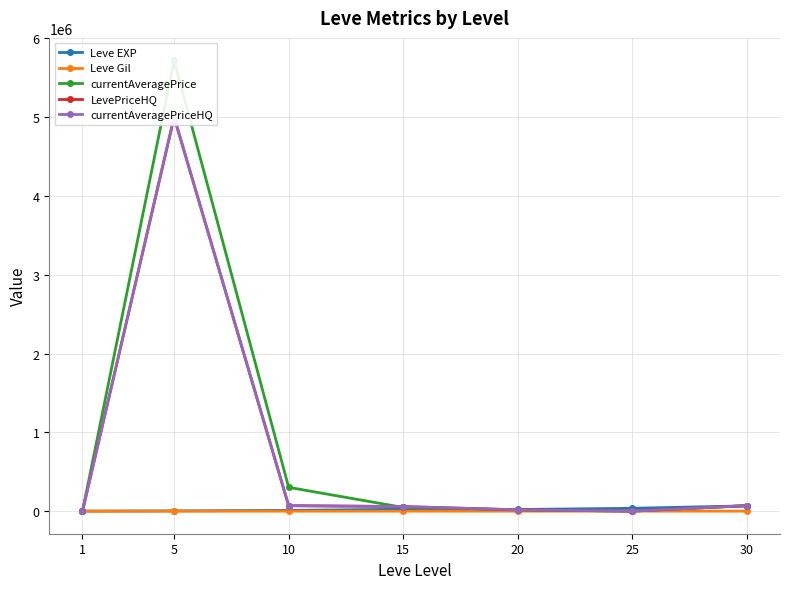

Rank the series by their maximum value, from highest to lowest.

currentAveragePrice, LevePriceHQ, currentAveragePriceHQ, Leve EXP, Leve Gil